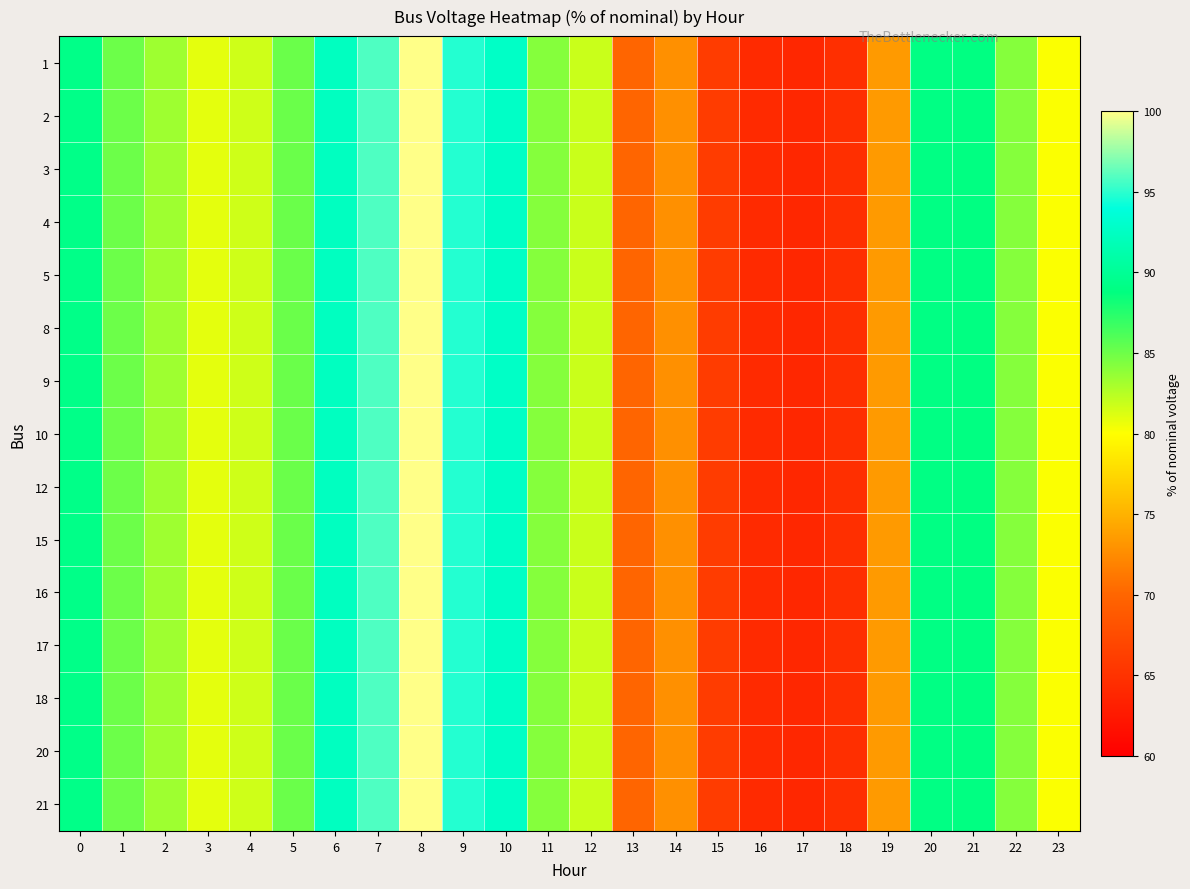

Reading left to right, extract all data points from this chart.

1: 0=89.3	1=85.0	2=83.3	3=80.9	4=81.7	5=85.1	6=92.4	7=95.8	8=100.0	9=94.8	10=92.7	11=84.2	12=81.8	13=69.9	14=72.8	15=66.0	16=64.2	17=63.8	18=64.7	19=73.5	20=89.0	21=88.9	22=84.2	23=80.1
2: 0=89.3	1=85.0	2=83.3	3=80.9	4=81.7	5=85.1	6=92.4	7=95.8	8=100.0	9=94.8	10=92.7	11=84.2	12=81.8	13=69.9	14=72.8	15=66.0	16=64.2	17=63.8	18=64.7	19=73.5	20=89.0	21=88.9	22=84.2	23=80.1
3: 0=89.3	1=85.0	2=83.3	3=80.9	4=81.7	5=85.1	6=92.4	7=95.8	8=100.0	9=94.8	10=92.7	11=84.2	12=81.8	13=69.9	14=72.8	15=66.0	16=64.2	17=63.8	18=64.7	19=73.5	20=89.0	21=88.9	22=84.2	23=80.1
4: 0=89.3	1=85.0	2=83.3	3=80.9	4=81.7	5=85.1	6=92.4	7=95.8	8=100.0	9=94.8	10=92.7	11=84.2	12=81.8	13=69.9	14=72.8	15=66.0	16=64.2	17=63.8	18=64.7	19=73.5	20=89.0	21=88.9	22=84.2	23=80.1
5: 0=89.3	1=85.0	2=83.3	3=80.9	4=81.7	5=85.1	6=92.4	7=95.8	8=100.0	9=94.8	10=92.7	11=84.2	12=81.8	13=69.9	14=72.8	15=66.0	16=64.2	17=63.8	18=64.7	19=73.5	20=89.0	21=88.9	22=84.2	23=80.1
8: 0=89.3	1=85.0	2=83.3	3=80.9	4=81.7	5=85.1	6=92.4	7=95.8	8=100.0	9=94.8	10=92.7	11=84.2	12=81.8	13=69.9	14=72.8	15=66.0	16=64.2	17=63.8	18=64.7	19=73.5	20=89.0	21=88.9	22=84.2	23=80.1
9: 0=89.3	1=85.0	2=83.3	3=80.9	4=81.7	5=85.1	6=92.4	7=95.8	8=100.0	9=94.8	10=92.7	11=84.2	12=81.8	13=69.9	14=72.8	15=66.0	16=64.2	17=63.8	18=64.7	19=73.5	20=89.0	21=88.9	22=84.2	23=80.1
10: 0=89.3	1=85.0	2=83.3	3=80.9	4=81.7	5=85.1	6=92.4	7=95.8	8=100.0	9=94.8	10=92.7	11=84.2	12=81.8	13=69.9	14=72.8	15=66.0	16=64.2	17=63.8	18=64.7	19=73.5	20=89.0	21=88.9	22=84.2	23=80.1
12: 0=89.3	1=85.0	2=83.3	3=80.9	4=81.7	5=85.1	6=92.4	7=95.8	8=100.0	9=94.8	10=92.7	11=84.2	12=81.8	13=69.9	14=72.8	15=66.0	16=64.2	17=63.8	18=64.7	19=73.5	20=89.0	21=88.9	22=84.2	23=80.1
15: 0=89.3	1=85.0	2=83.3	3=80.9	4=81.7	5=85.1	6=92.4	7=95.8	8=100.0	9=94.8	10=92.7	11=84.2	12=81.8	13=69.9	14=72.8	15=66.0	16=64.2	17=63.8	18=64.7	19=73.5	20=89.0	21=88.9	22=84.2	23=80.1
16: 0=89.3	1=85.0	2=83.3	3=80.9	4=81.7	5=85.1	6=92.4	7=95.8	8=100.0	9=94.8	10=92.7	11=84.2	12=81.8	13=69.9	14=72.8	15=66.0	16=64.2	17=63.8	18=64.7	19=73.5	20=89.0	21=88.9	22=84.2	23=80.1
17: 0=89.3	1=85.0	2=83.3	3=80.9	4=81.7	5=85.1	6=92.4	7=95.8	8=100.0	9=94.8	10=92.7	11=84.2	12=81.8	13=69.9	14=72.8	15=66.0	16=64.2	17=63.8	18=64.7	19=73.5	20=89.0	21=88.9	22=84.2	23=80.1
18: 0=89.3	1=85.0	2=83.3	3=80.9	4=81.7	5=85.1	6=92.4	7=95.8	8=100.0	9=94.8	10=92.7	11=84.2	12=81.8	13=69.9	14=72.8	15=66.0	16=64.2	17=63.8	18=64.7	19=73.5	20=89.0	21=88.9	22=84.2	23=80.1
20: 0=89.3	1=85.0	2=83.3	3=80.9	4=81.7	5=85.1	6=92.4	7=95.8	8=100.0	9=94.8	10=92.7	11=84.2	12=81.8	13=69.9	14=72.8	15=66.0	16=64.2	17=63.8	18=64.7	19=73.5	20=89.0	21=88.9	22=84.2	23=80.1
21: 0=89.3	1=85.0	2=83.3	3=80.9	4=81.7	5=85.1	6=92.4	7=95.8	8=100.0	9=94.8	10=92.7	11=84.2	12=81.8	13=69.9	14=72.8	15=66.0	16=64.2	17=63.8	18=64.7	19=73.5	20=89.0	21=88.9	22=84.2	23=80.1